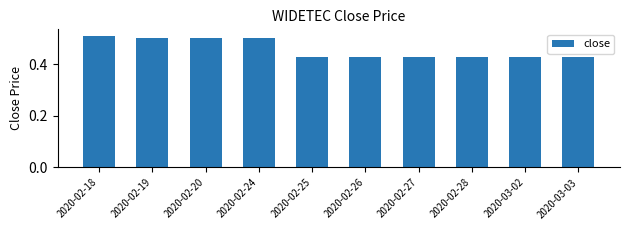

Count the values in the range 0 to 1.

10